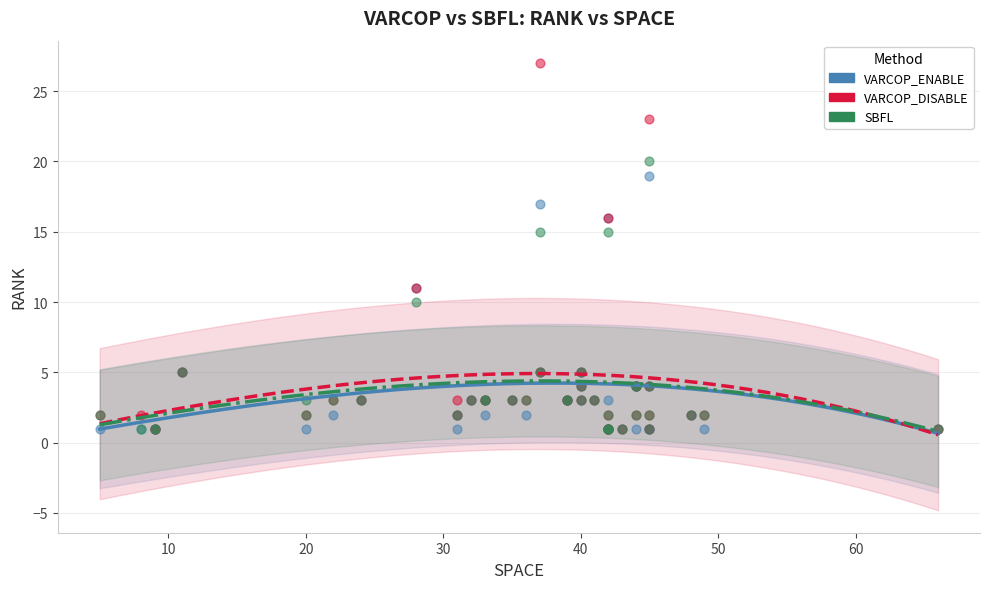

Which series contains the highest Y value?

VARCOP_DISABLE